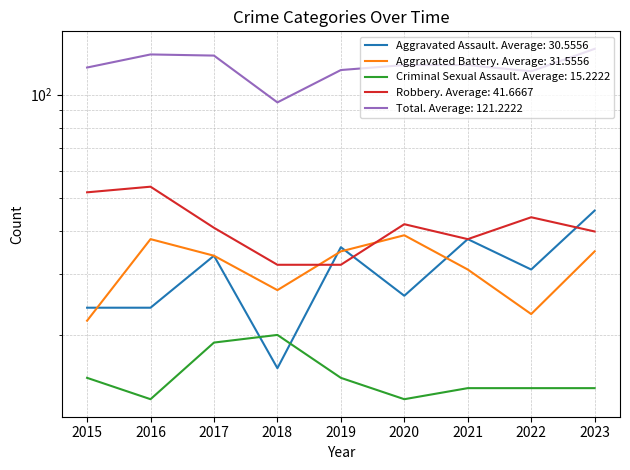

True or false: Aggravated Battery and Criminal Sexual Assault intersect in this chart.

False